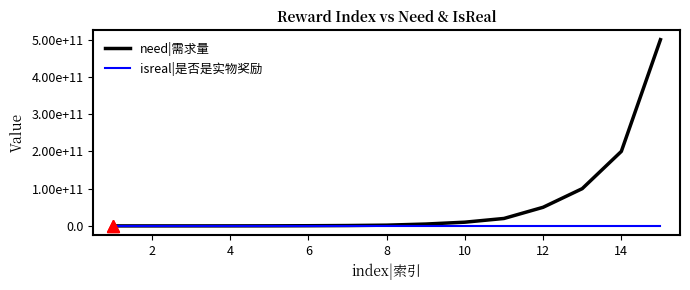

What are all the series names shown in the legend?

need|需求量, isreal|是否是实物奖励